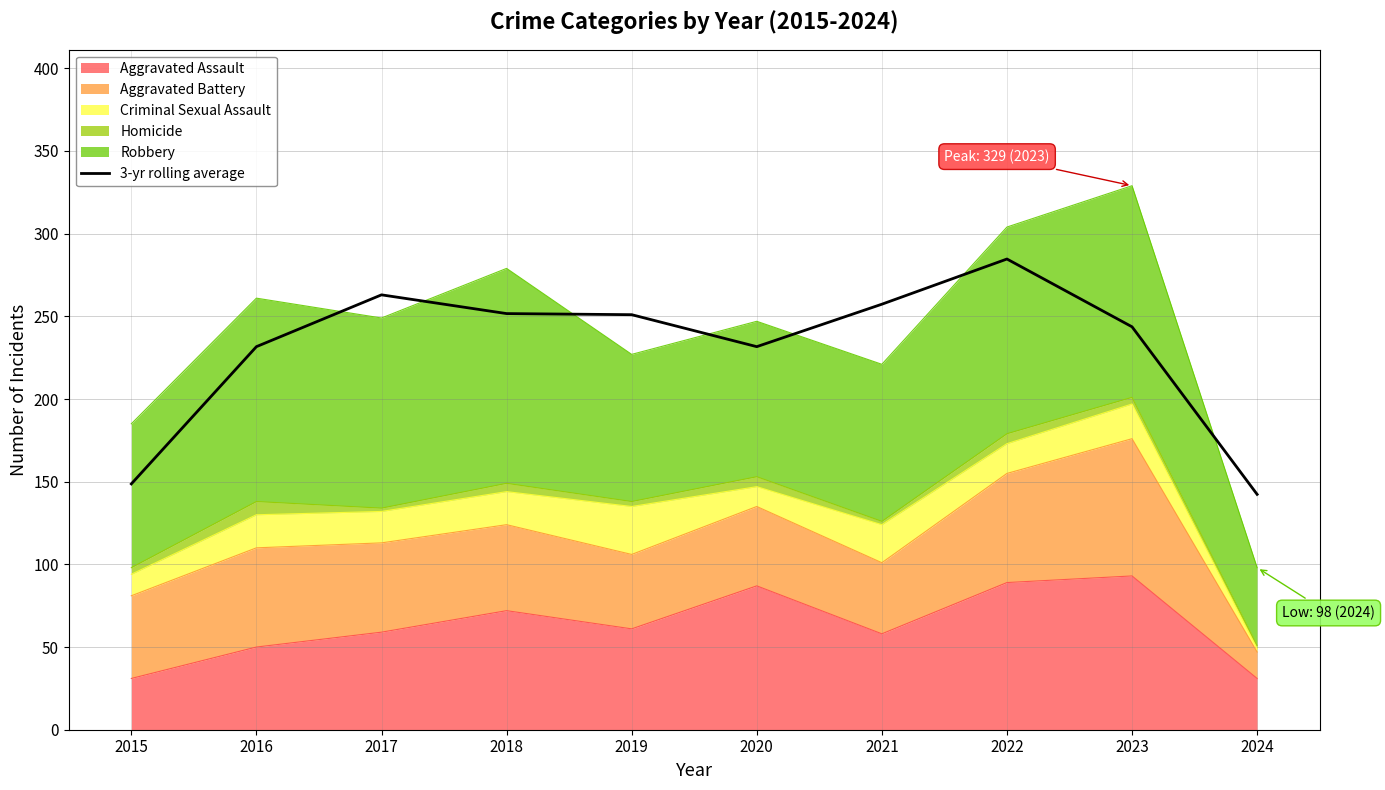

Is it true that the value at 2020 is 412.7?

False